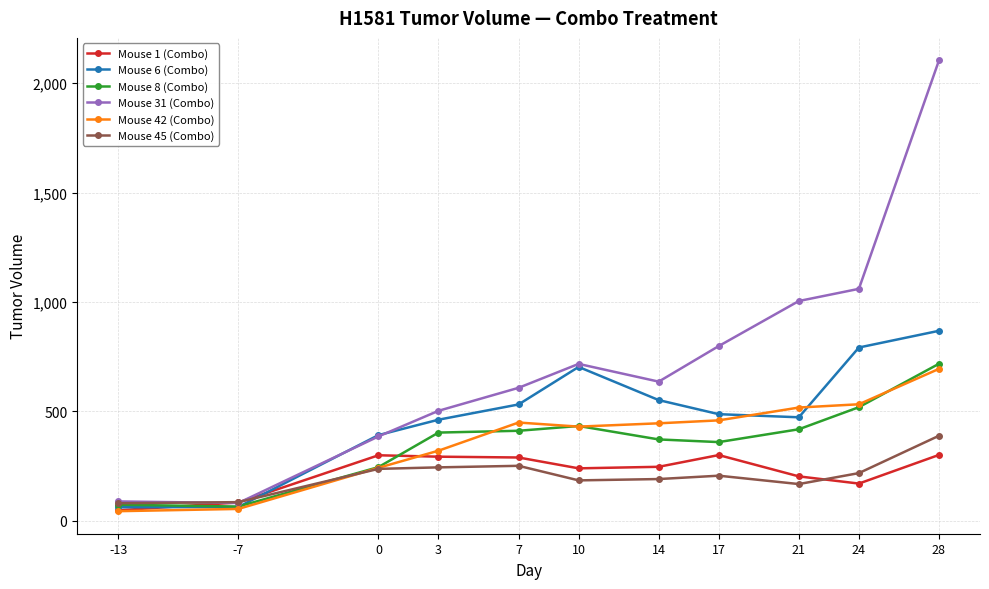

Is it true that Mouse 6 (Combo) equals 868.6 at 28?

True